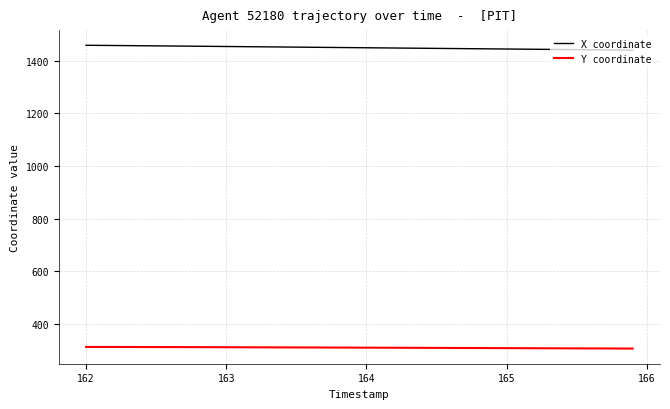

True or false: X coordinate and Y coordinate cross at least once.

False